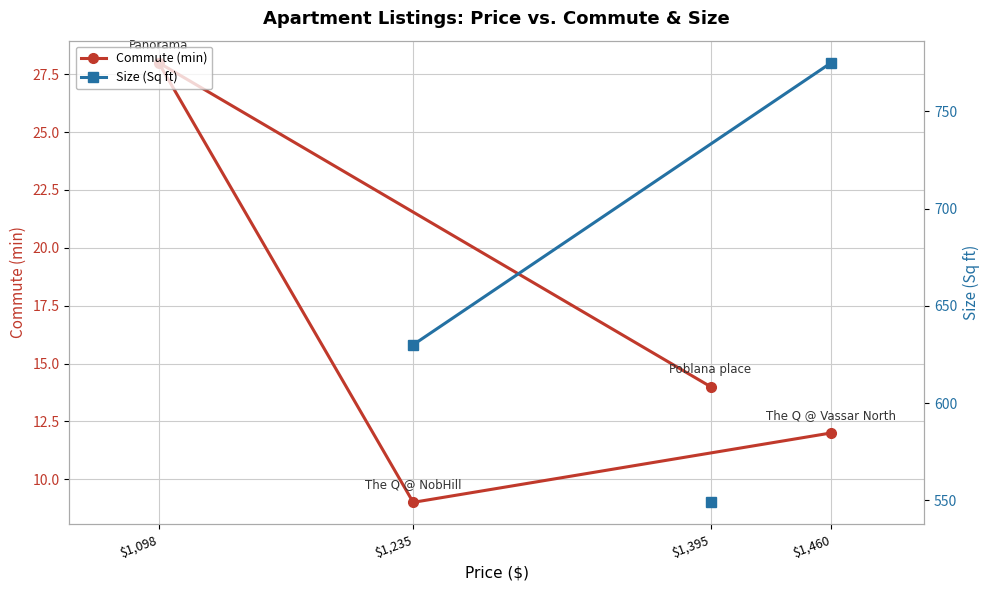

Between $1,395 and $1,235, which series saw the biggest shift?

Size (Sq ft)